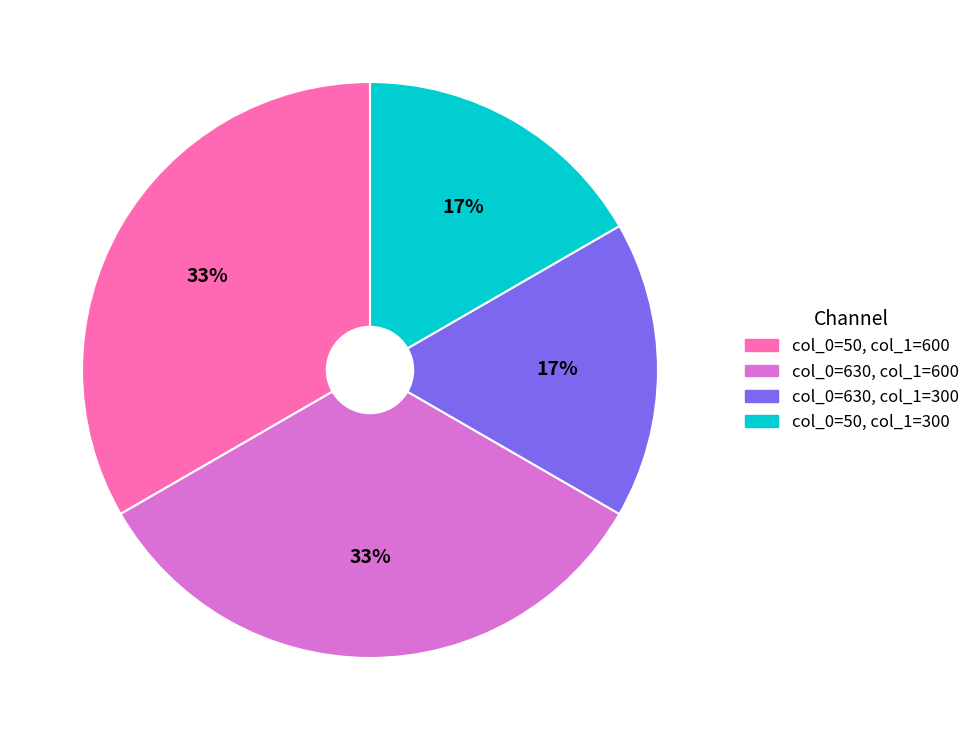

To the nearest percent, what is the average slice percentage?

25%